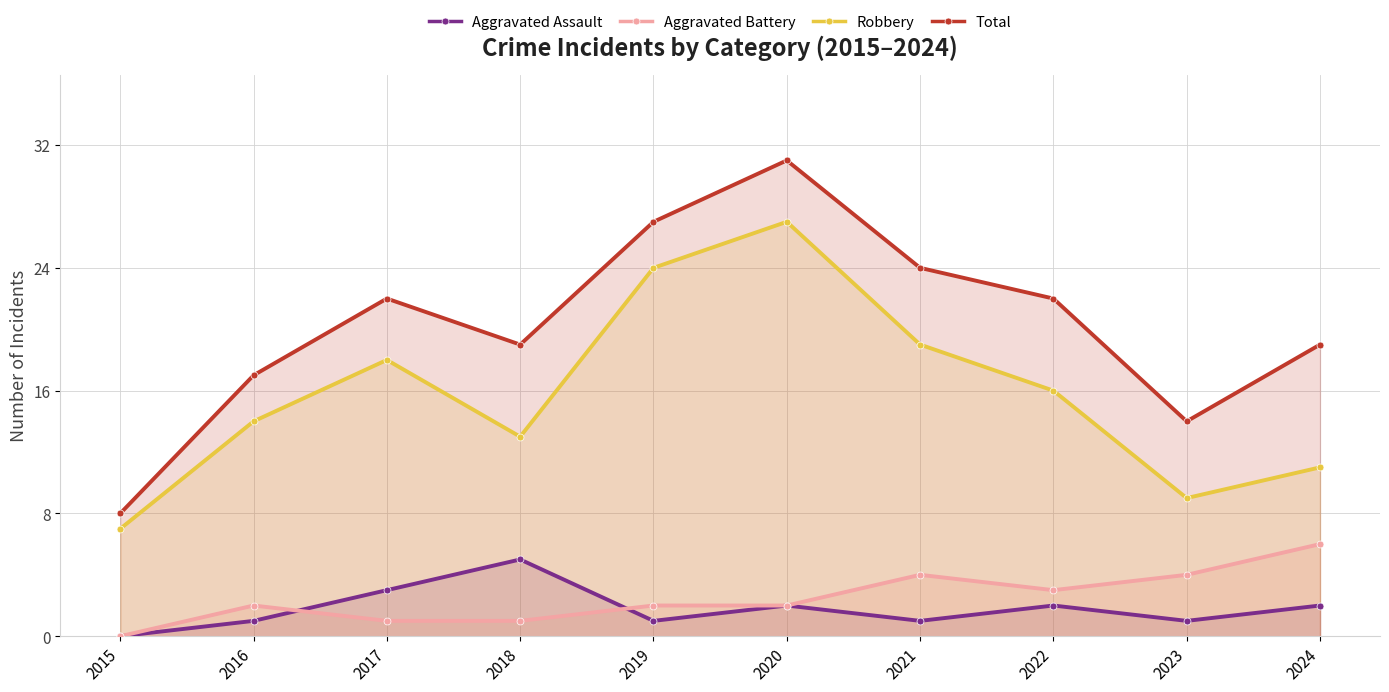

List the labels in order of Robbery value, smallest first.

2015, 2023, 2024, 2018, 2016, 2022, 2017, 2021, 2019, 2020